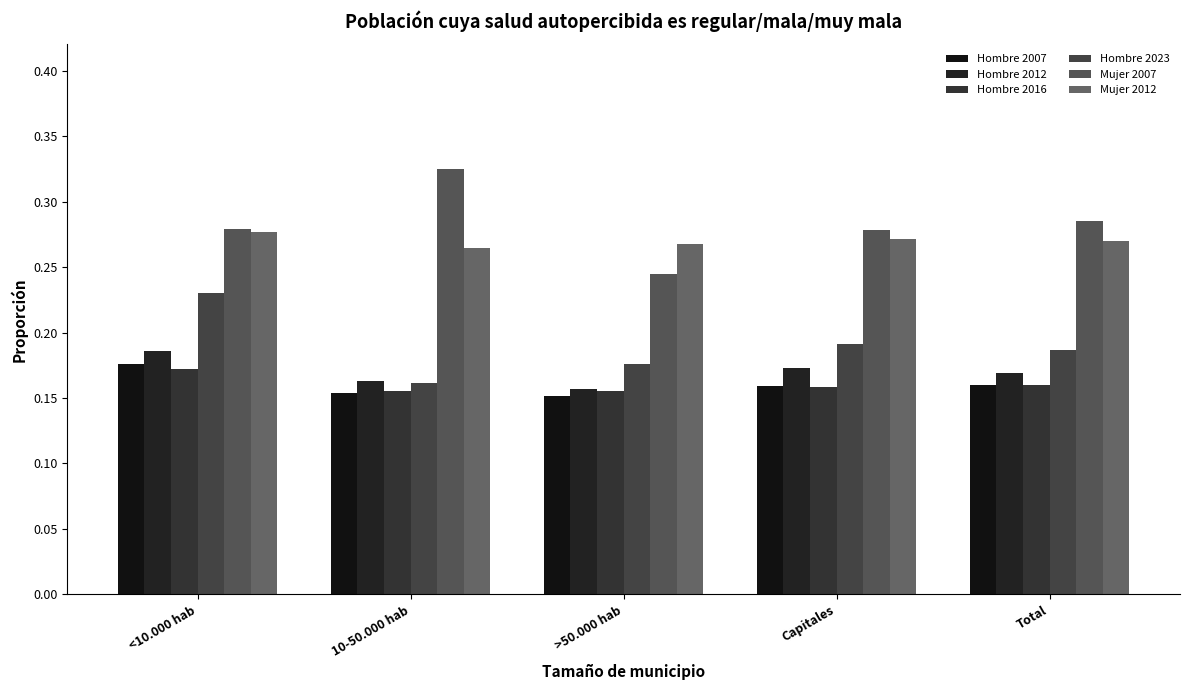

At how many categories does at least one series exceed 0?

5